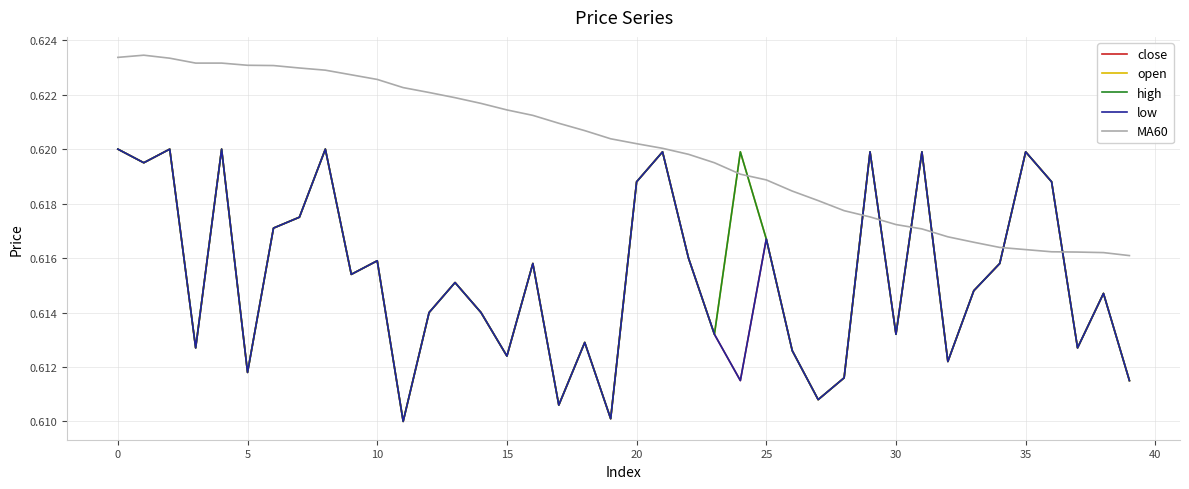

Is this an area chart (filled region under the line)?

No